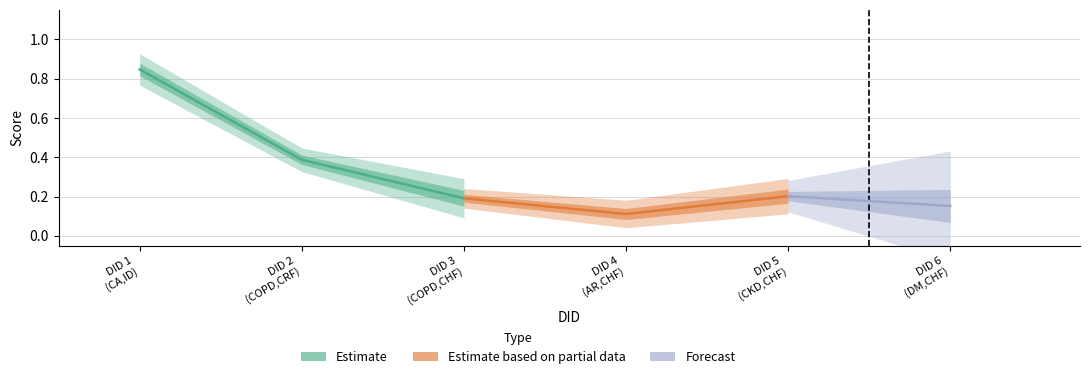

Where is the first local minimum?

4